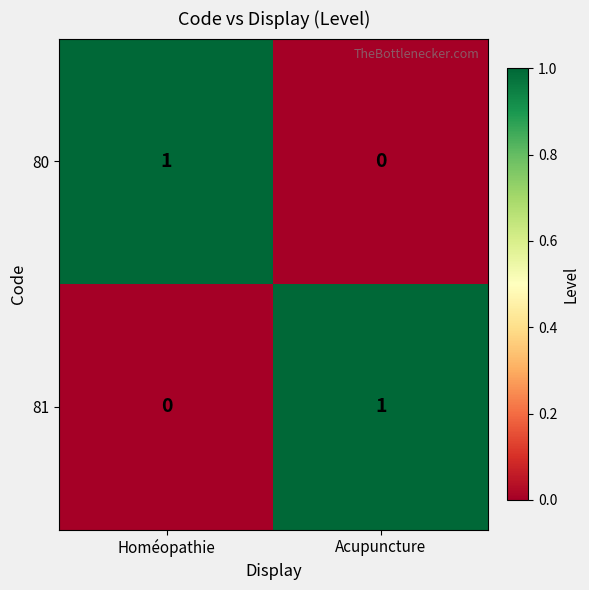

Is the value of 81 at Homéopathie greater than the value of 80 at Homéopathie?

No